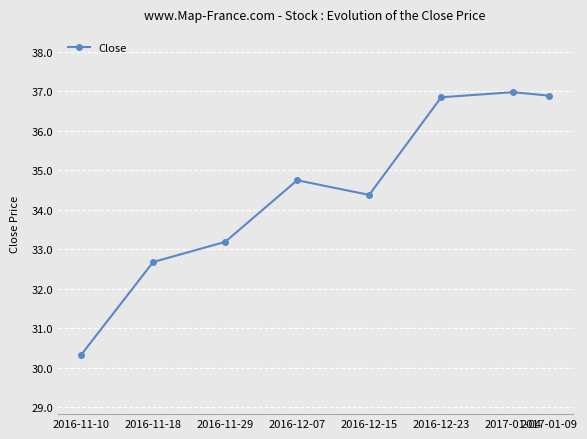

The value at 2016-12-23 is 12.8. True or false?

False